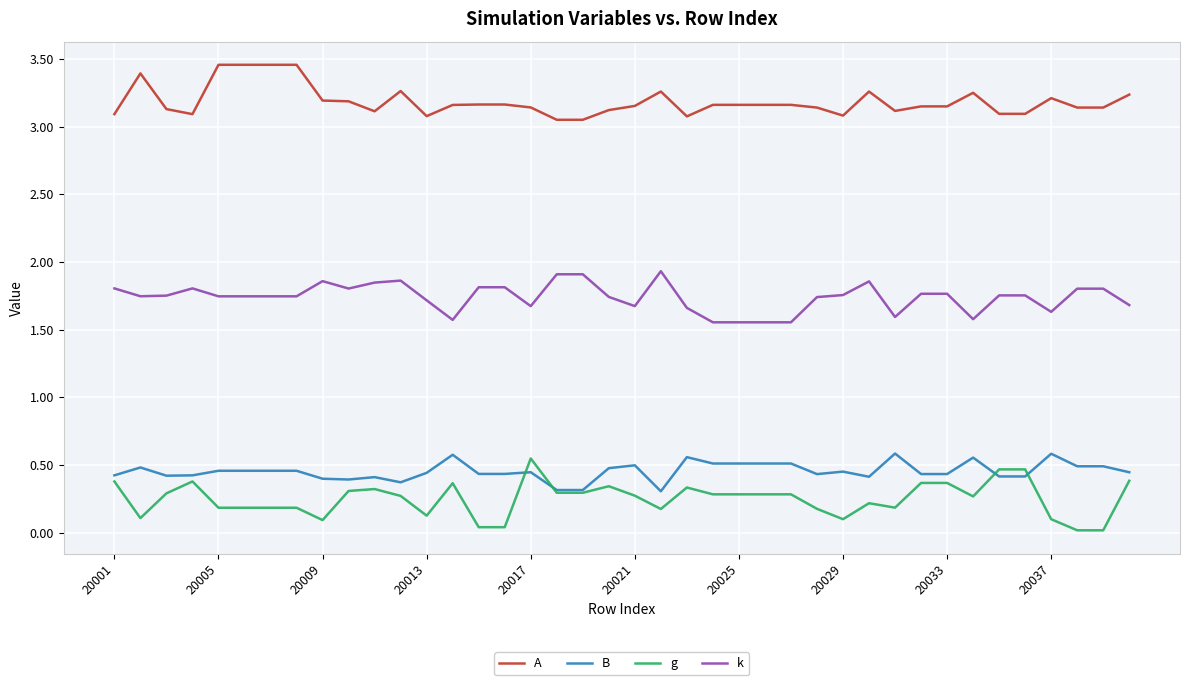

How many lines are shown in the chart?

4